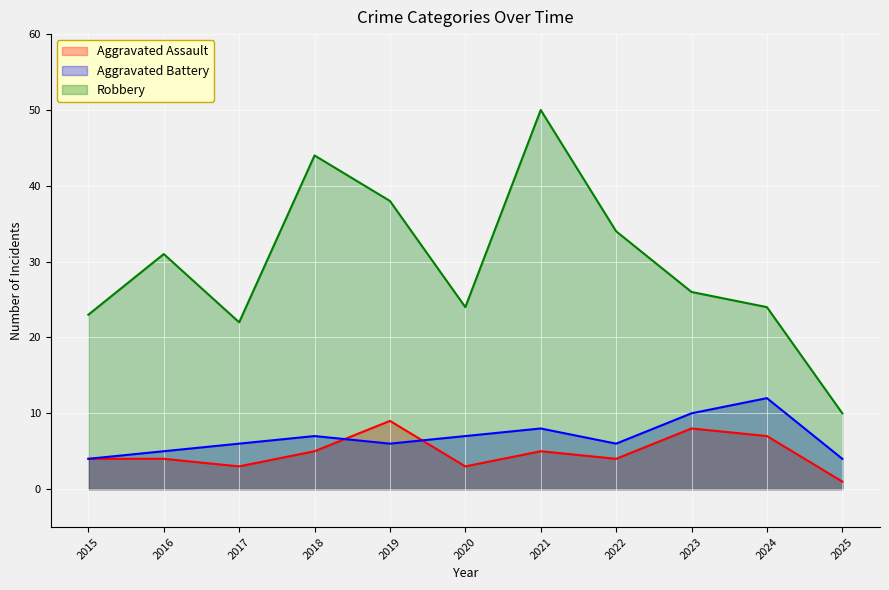

True or false: Aggravated Assault has more than 2 points higher than both neighbors.

True